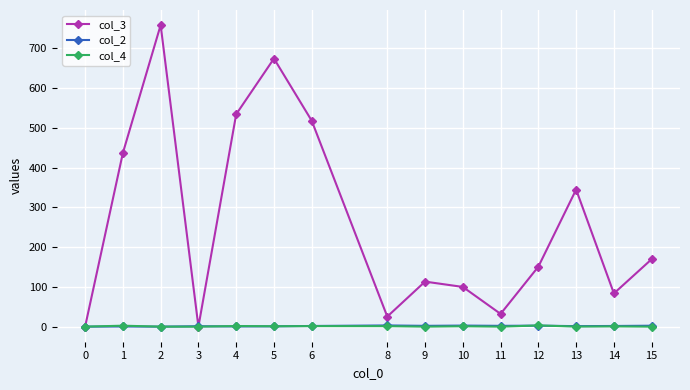

True or false: col_3 has a value of 48.3 at 15.

False